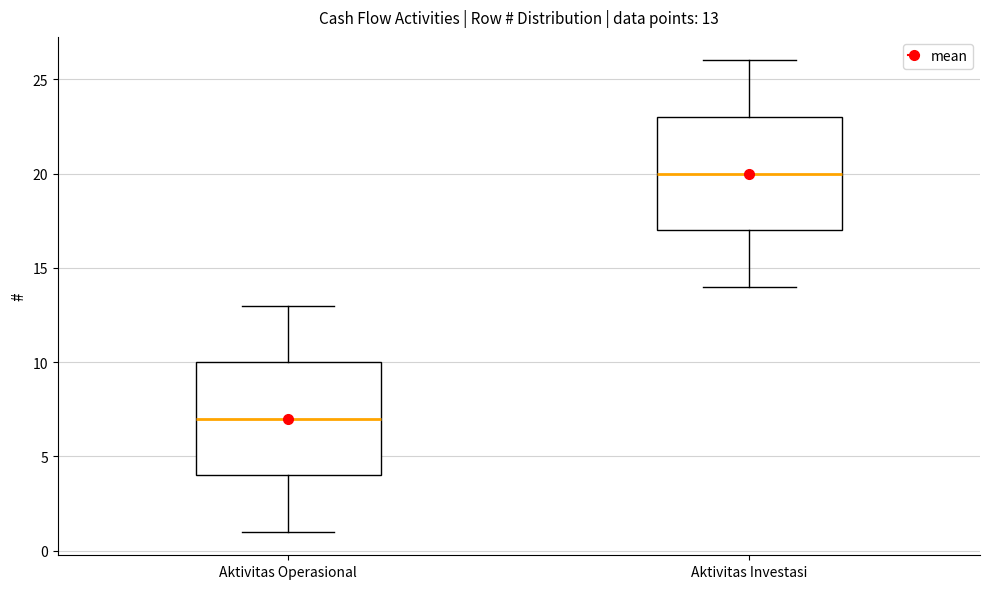

Which box's median line is the lowest?

Aktivitas Operasional